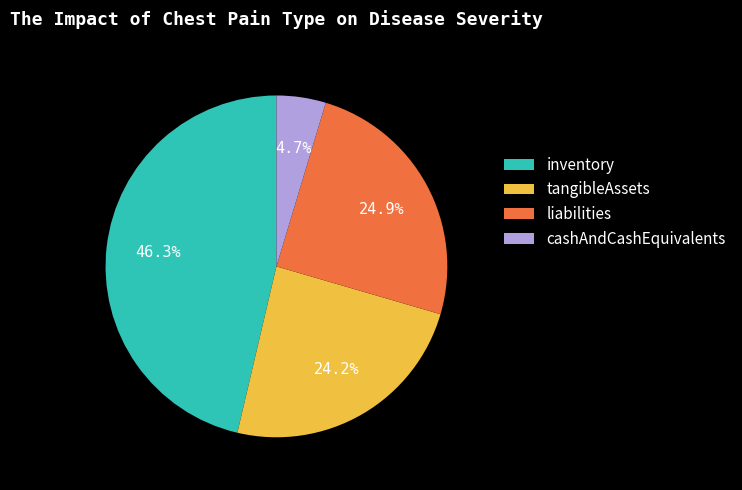

To the nearest percent, what is the combined percentage of tangibleAssets and liabilities?

49%